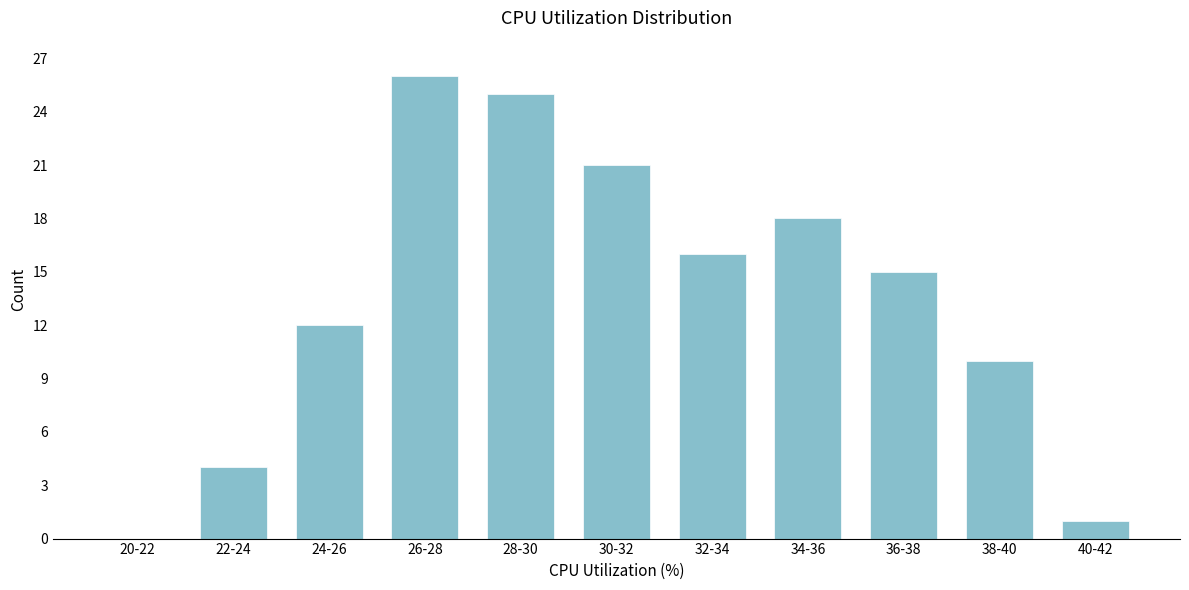

Reading right to left, transcribe all the data shown in this chart.

40-42=1	38-40=10	36-38=15	34-36=18	32-34=16	30-32=21	28-30=25	26-28=26	24-26=12	22-24=4	20-22=0